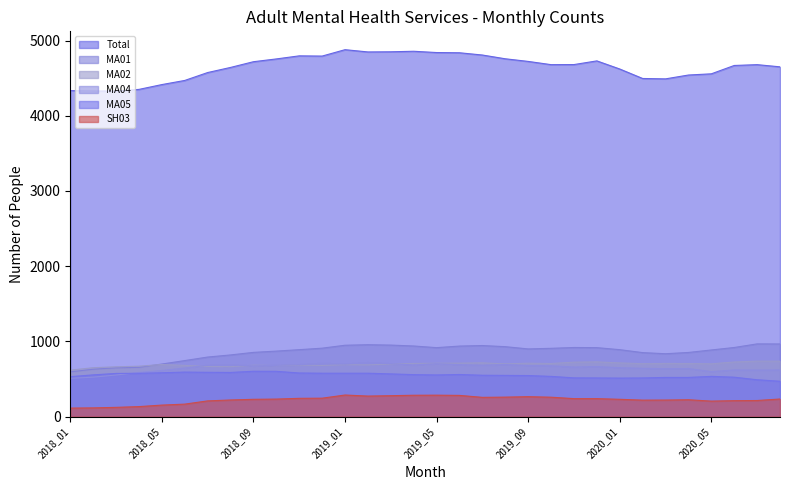

Does the chart have visible grid lines?

No